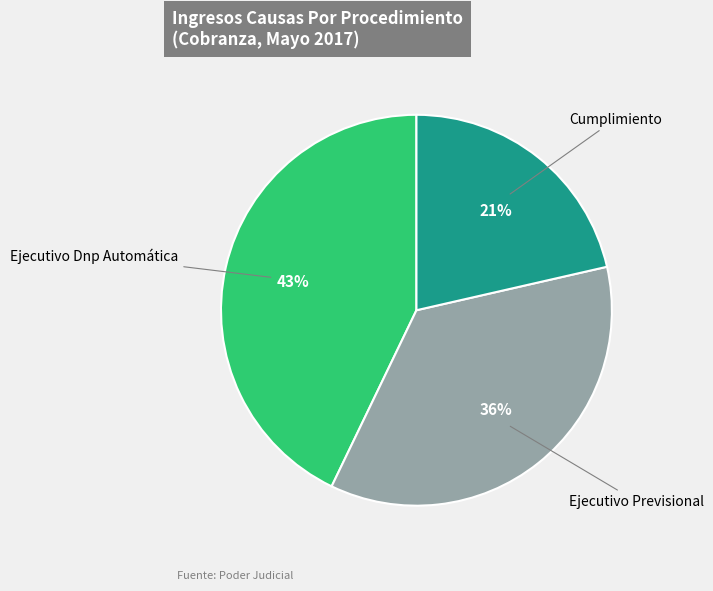

Which has a higher value, Ejecutivo Dnp Automática or Cumplimiento?

Ejecutivo Dnp Automática